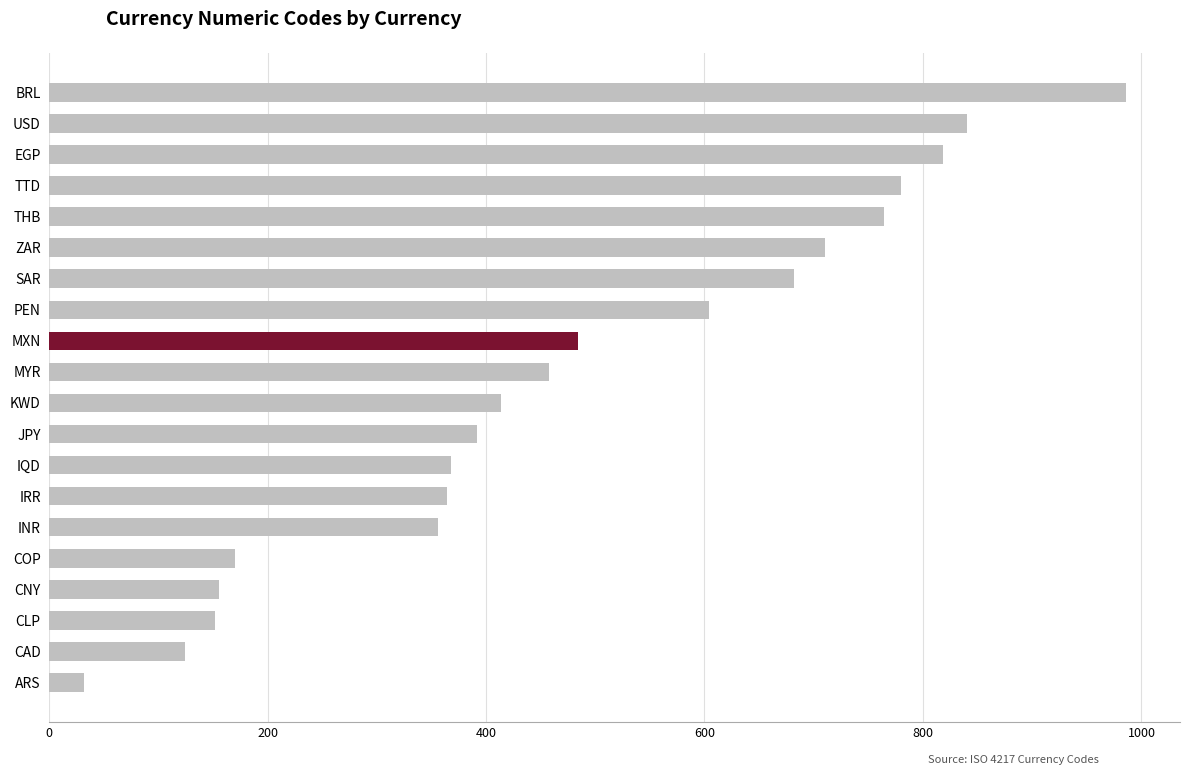

Count the number of categories in the chart.

20